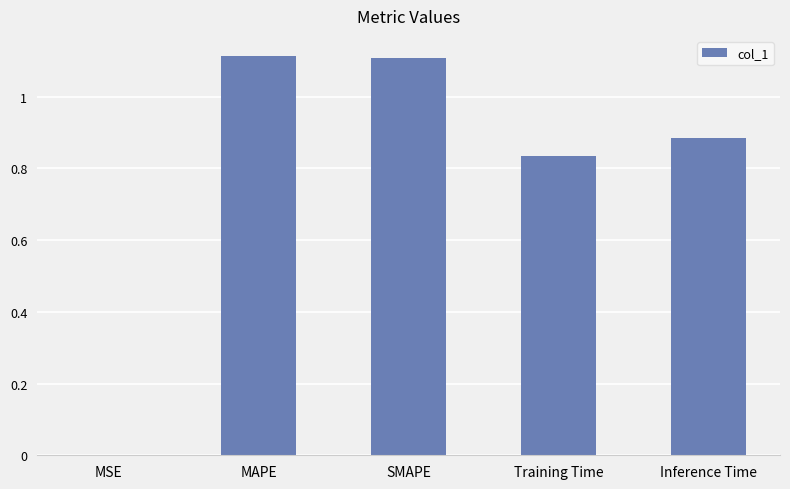

What is the ratio of the value at MAPE to the value at SMAPE?

1.0